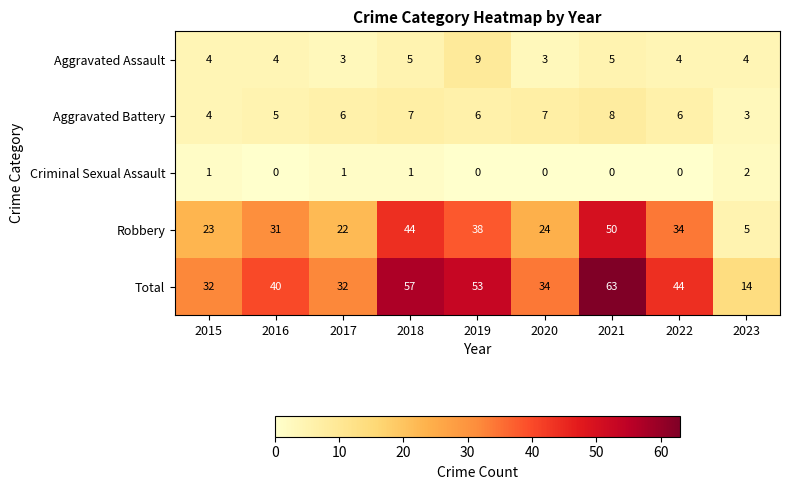

What is the average value of the Aggravated Battery series?

6